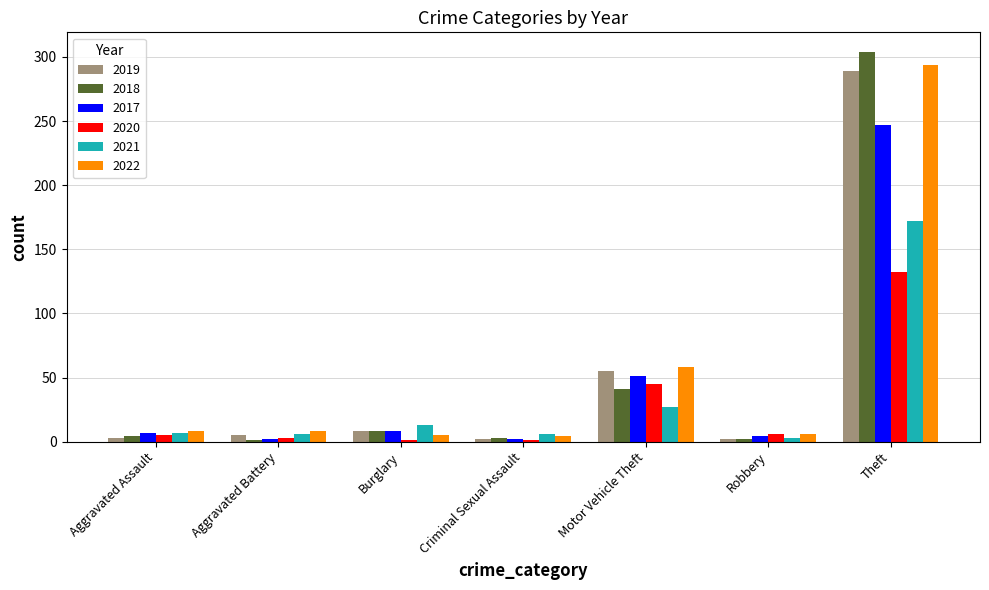

What is the average value of the 2018 series?

52